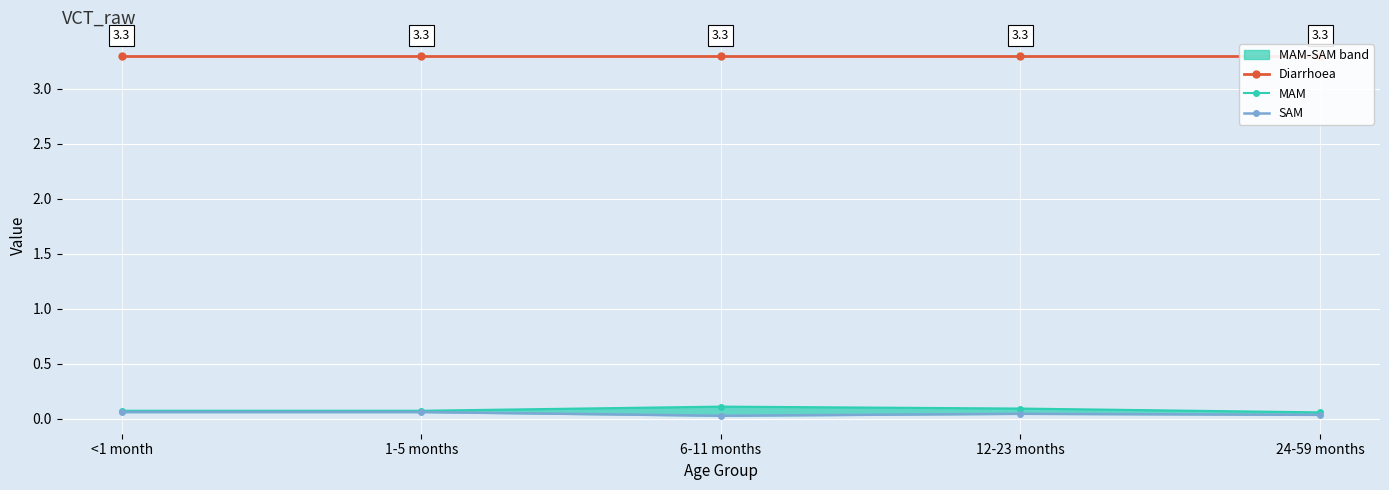

True or false: MAM and Diarrhoea cross at least once.

False